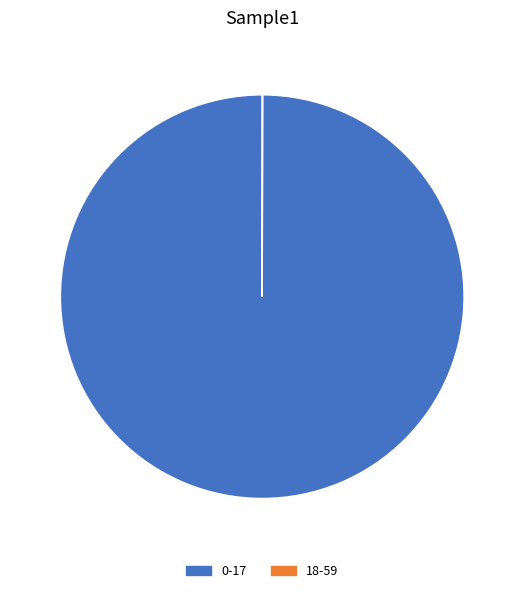

Does any single category account for the majority?

Yes